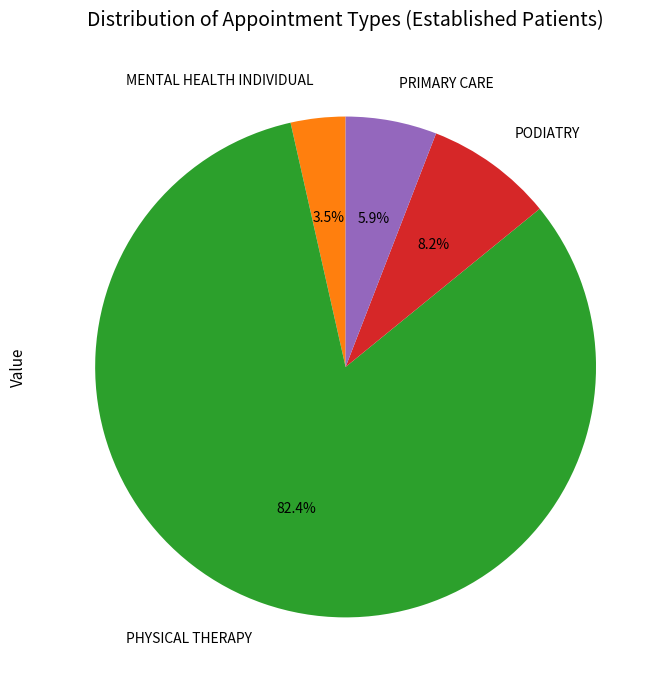

How many segments does this pie chart have?

4